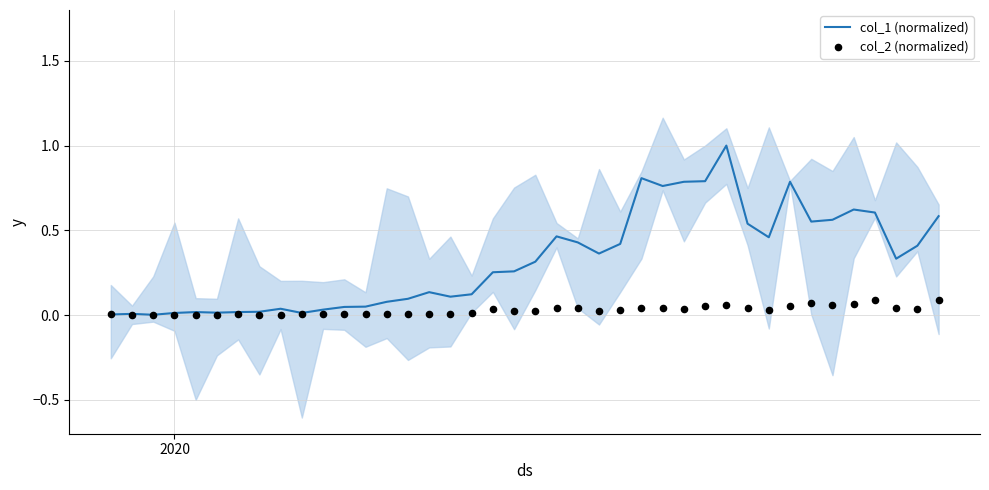

Which series contains the lowest Y value?

col_2 (normalized)